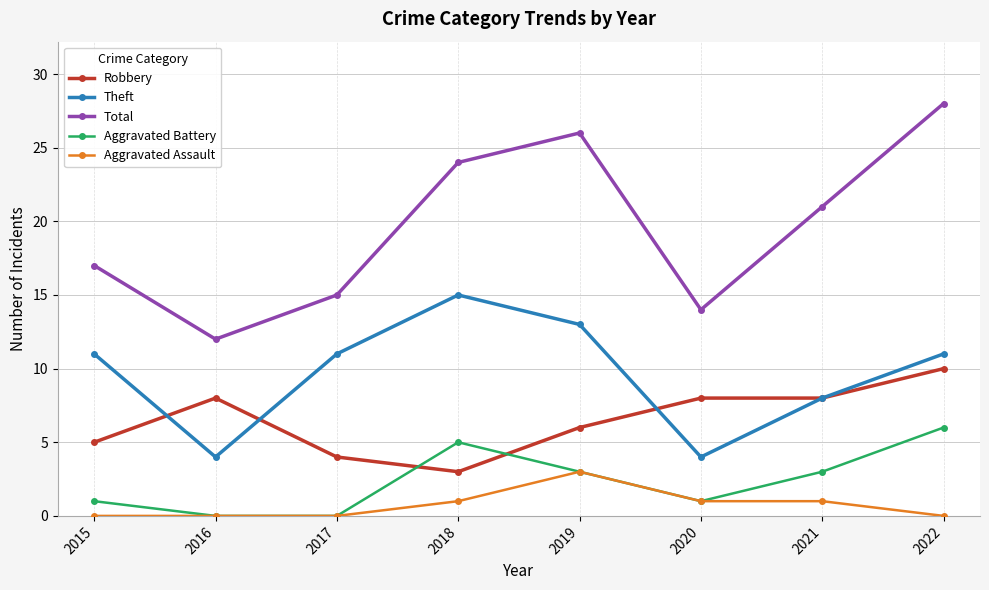

Reading left to right, extract all data points from this chart.

Robbery: 5	8	4	3	6	8	8	10
Theft: 11	4	11	15	13	4	8	11
Total: 17	12	15	24	26	14	21	28
Aggravated Battery: 1	0	0	5	3	1	3	6
Aggravated Assault: 0	0	0	1	3	1	1	0